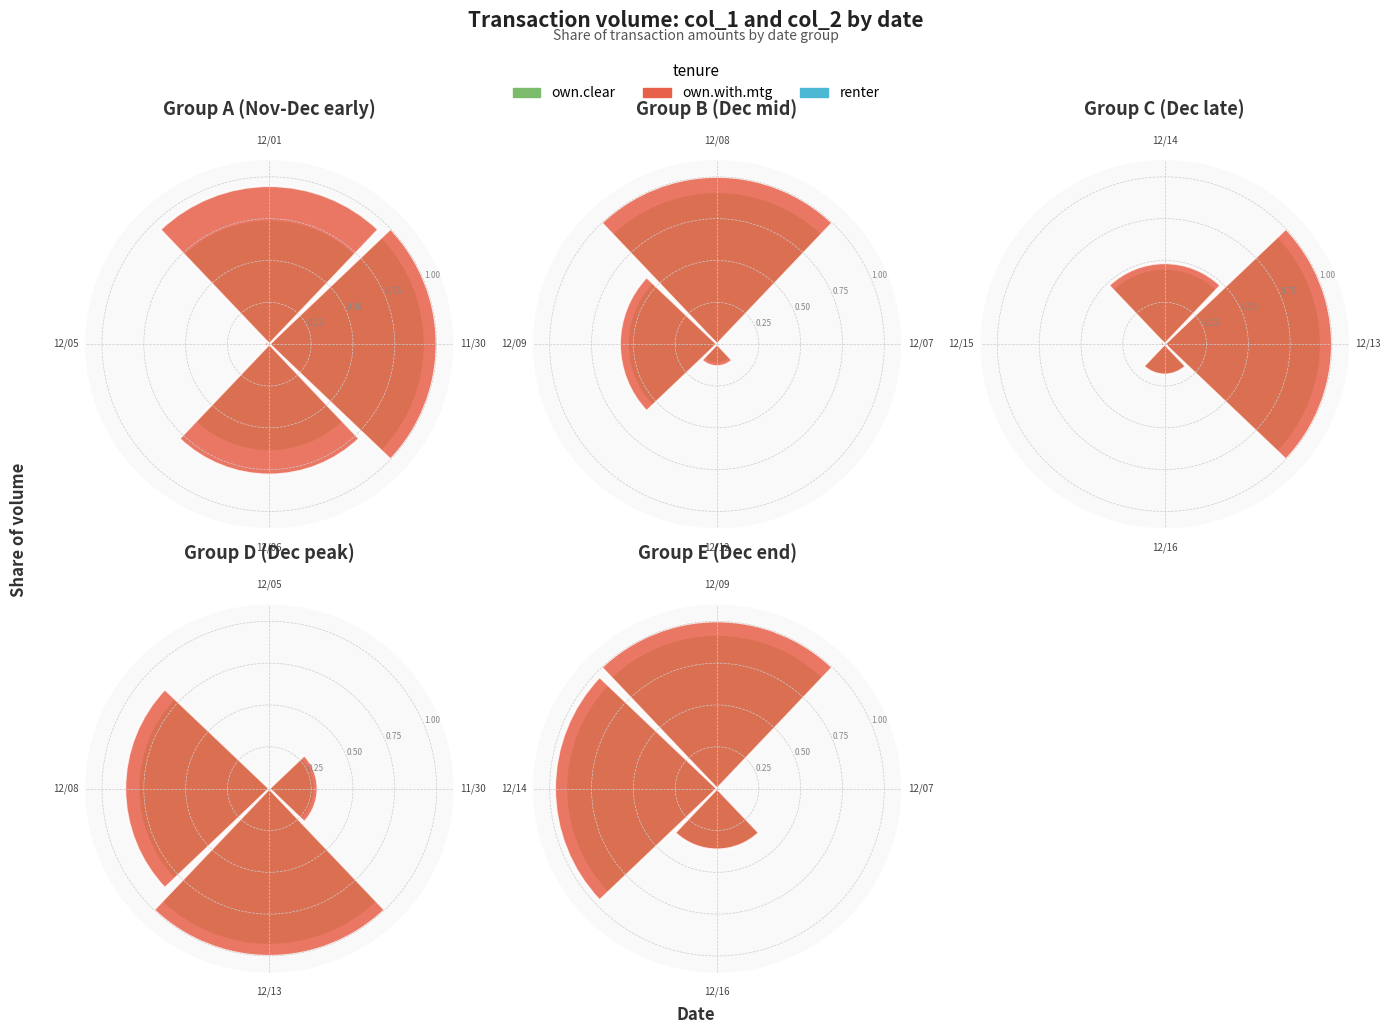

Which has a higher value, 12/16 or 12/14?

12/14